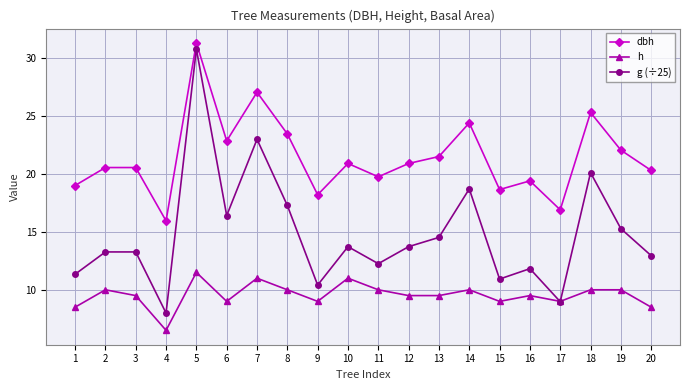

Where is dbh nearest to the value 23?

6